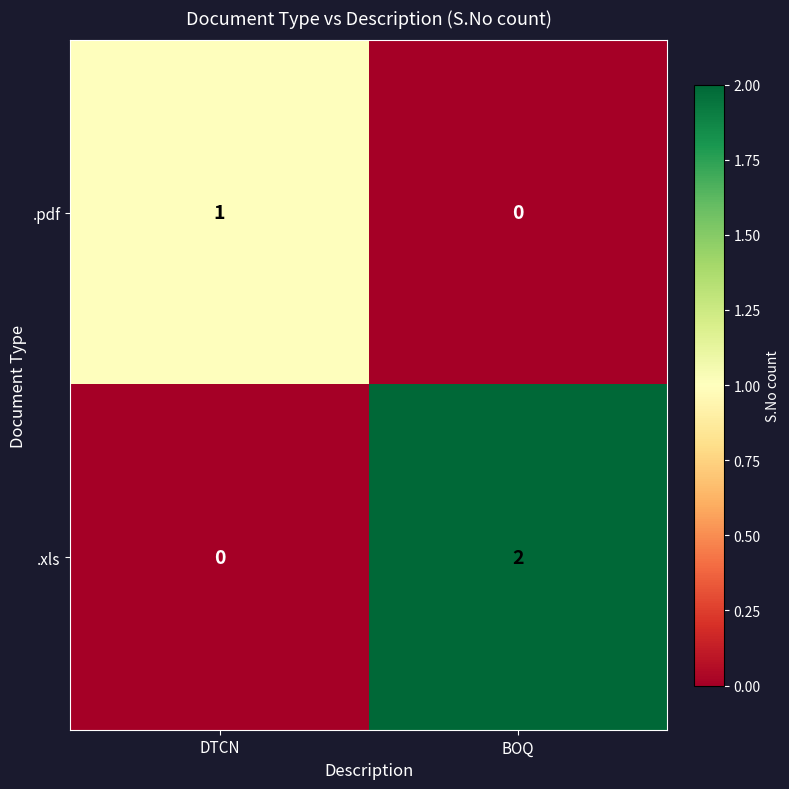

Which label corresponds to the largest value in the chart?

BOQ